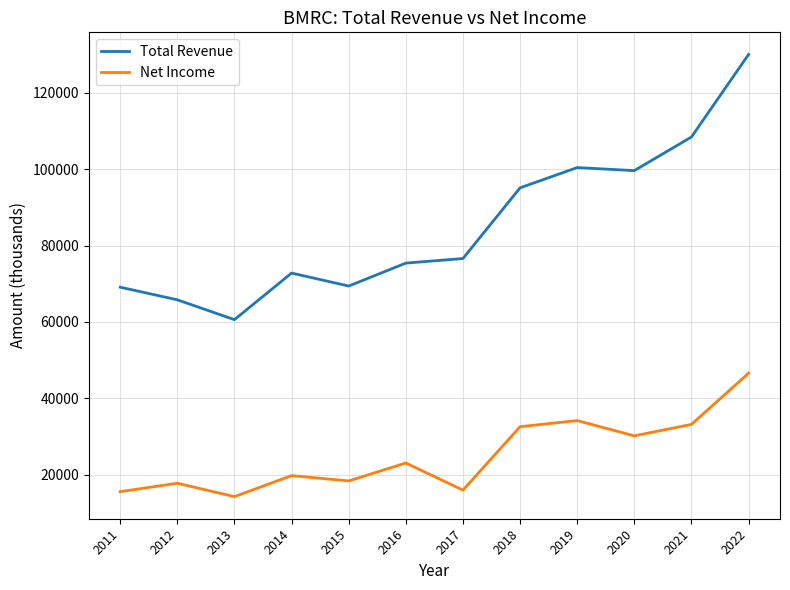

Rank the series by their average value, from highest to lowest.

Total Revenue, Net Income